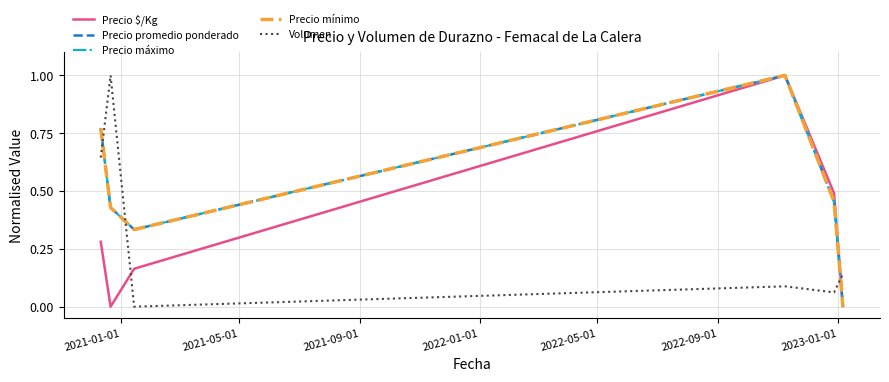

Reading right to left, what are all the values shown in this chart?

Precio $/Kg: 0.0	0.5	1.0	0.2	0.0	0.3
Precio promedio ponderado: 0.0	0.5	1.0	0.3	0.4	0.8
Precio máximo: 0.0	0.5	1.0	0.3	0.4	0.8
Precio mínimo: 0.0	0.5	1.0	0.3	0.4	0.8
Volumen: 0.1	0.1	0.1	0.0	1.0	0.6